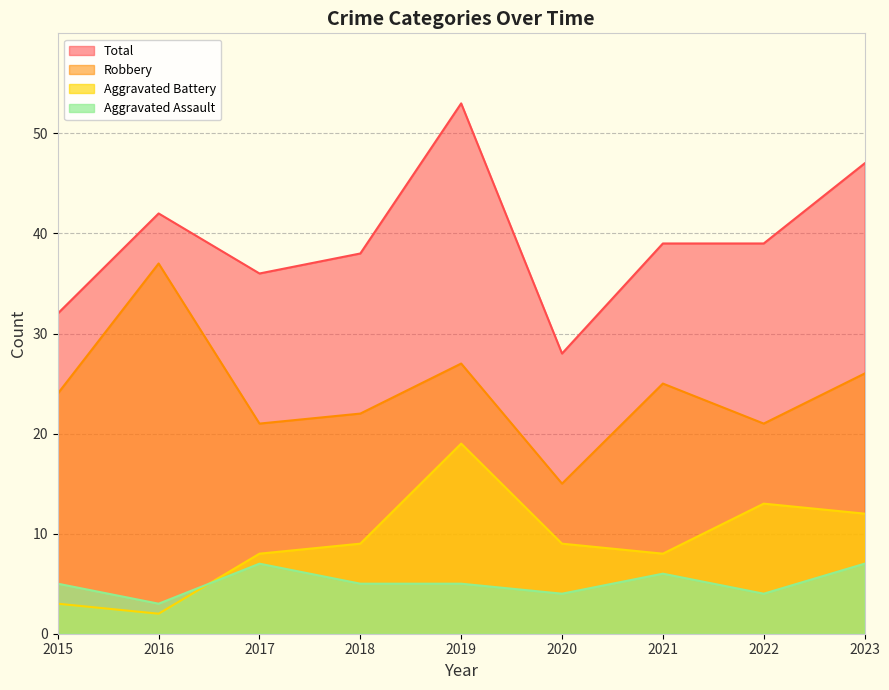

After their last crossing, which series has the higher values: Aggravated Battery or Aggravated Assault?

Aggravated Battery